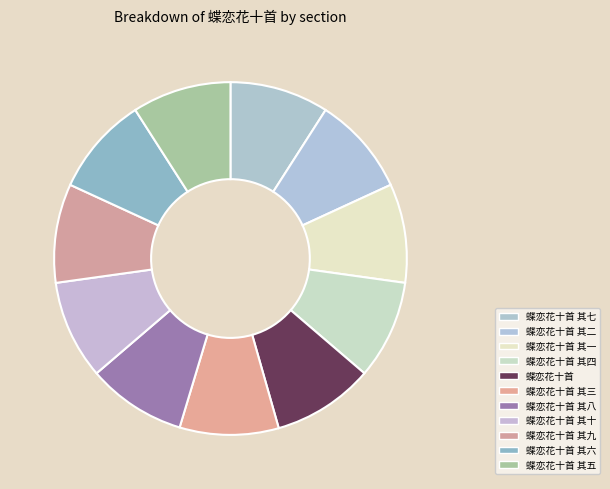

Which category has the smallest portion of the pie?

蝶恋花十首 其一